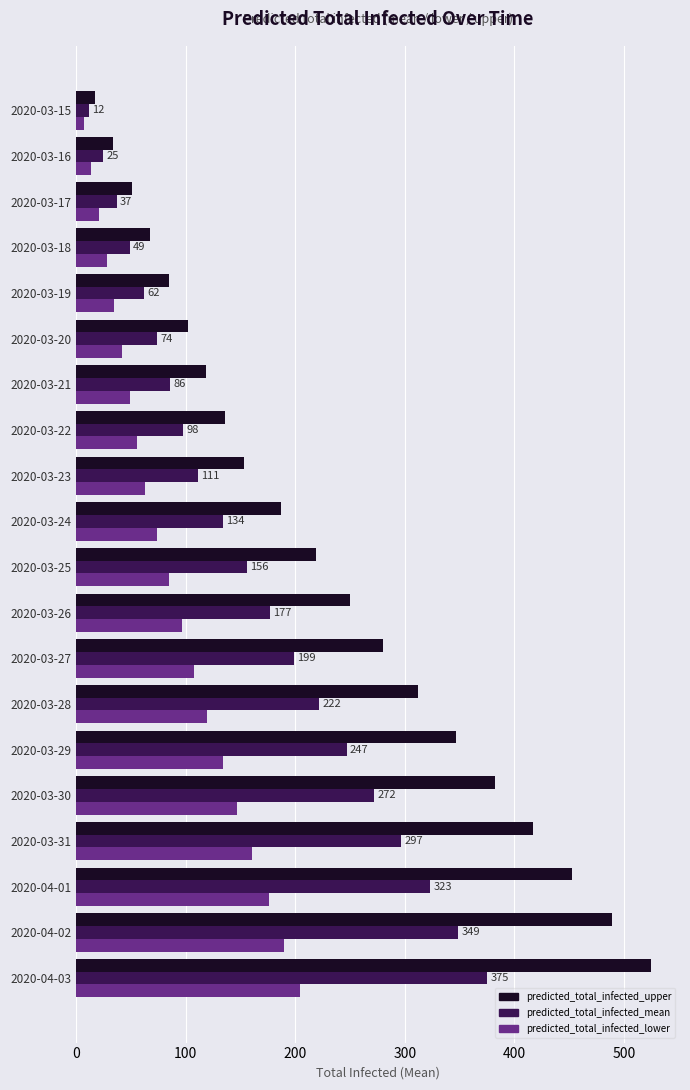

Which series has the widest spread of values?

predicted_total_infected_upper